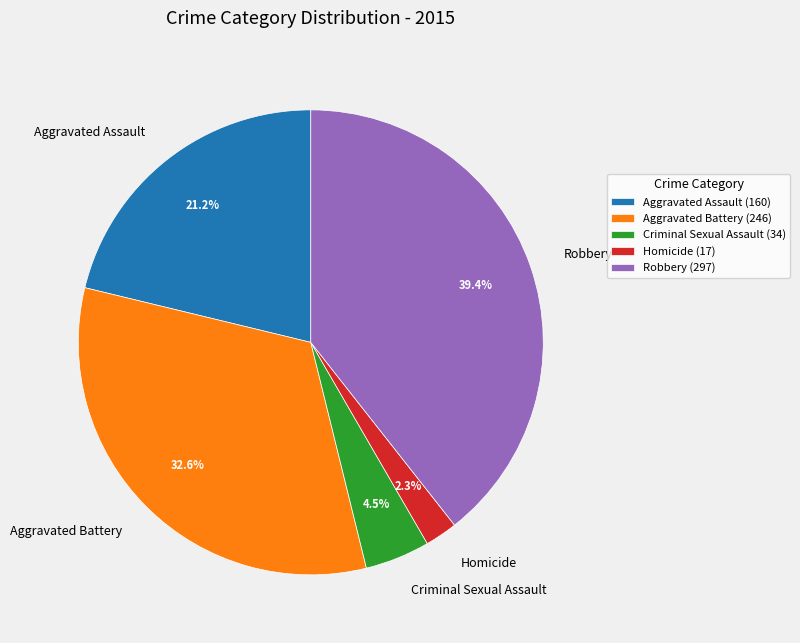

Is there a majority slice in this chart?

No